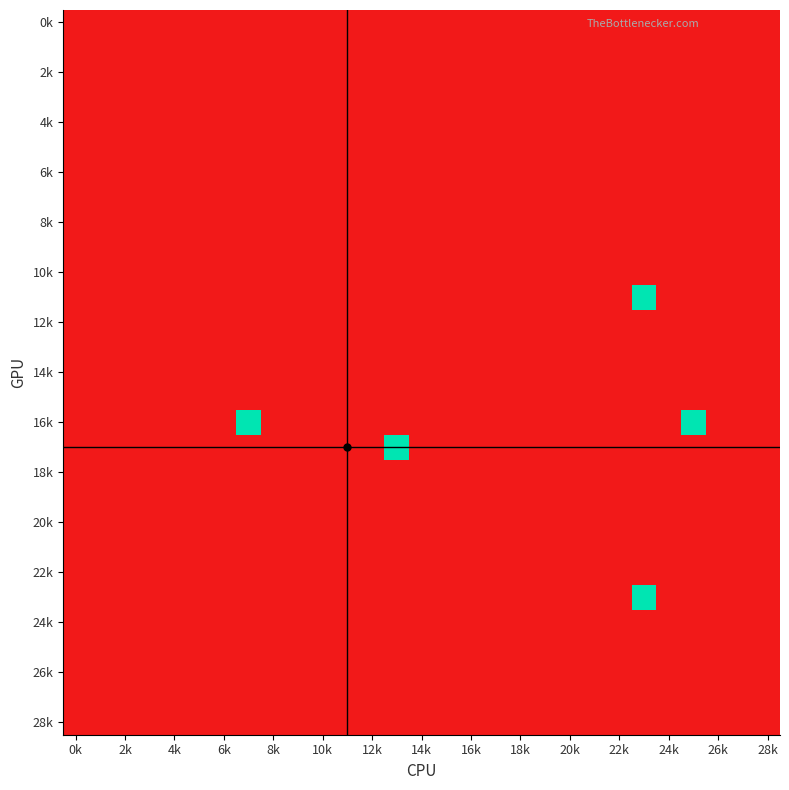

Which label corresponds to the largest value in the chart?

23